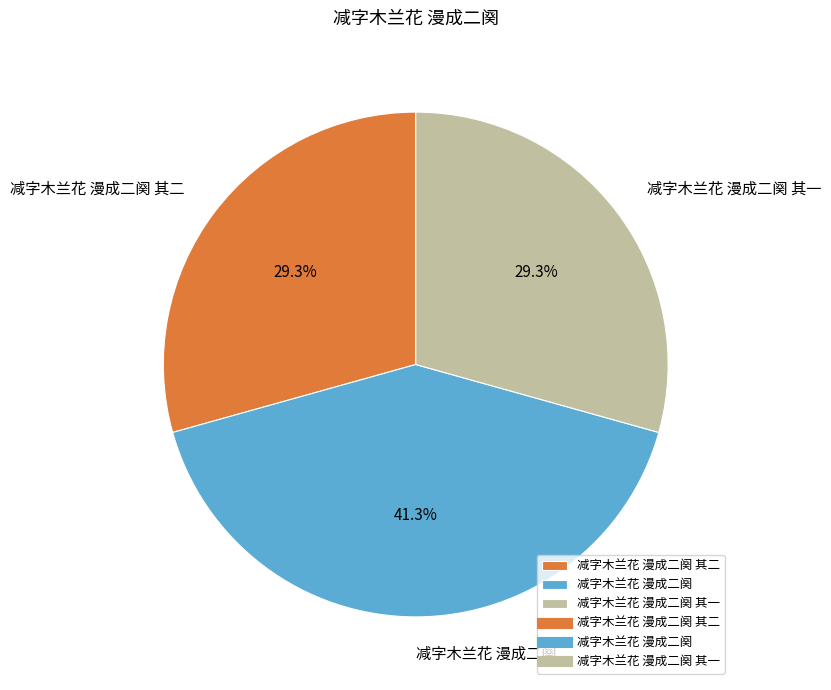

What percentage do 减字木兰花 漫成二阕 and 减字木兰花 漫成二阕 其一 together represent?

70.7%